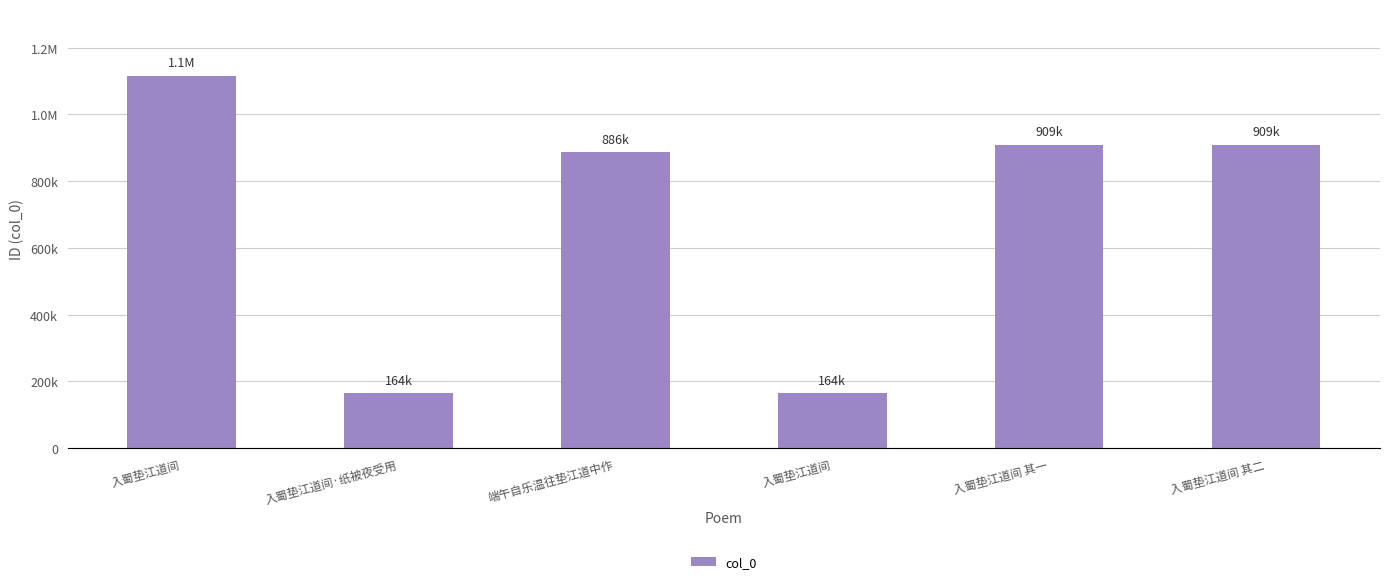

Are the bars horizontal?

No